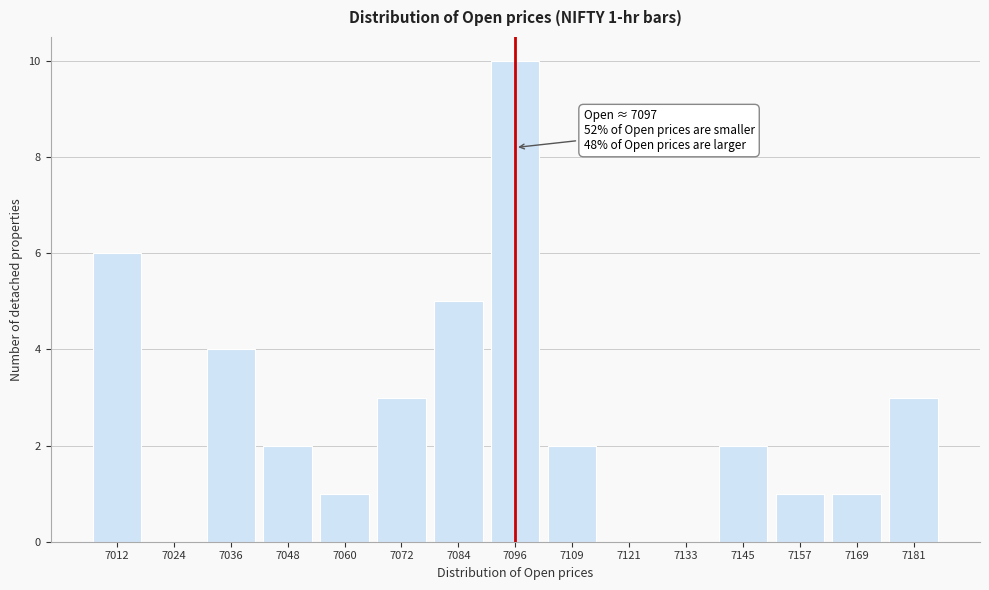

Reading right to left, transcribe all the data shown in this chart.

7181=3	7169=1	7157=1	7145=2	7133=0	7121=0	7109=2	7096=10	7084=5	7072=3	7060=1	7048=2	7036=4	7024=0	7012=6